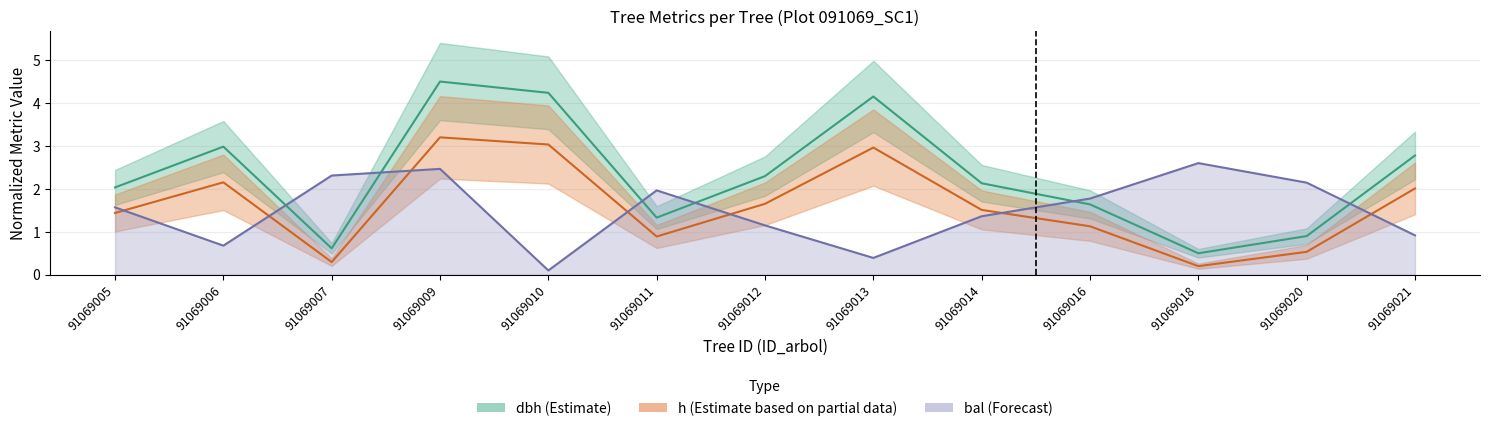

Rank the series at 91069014 from lowest to highest value.

bal, h, dbh